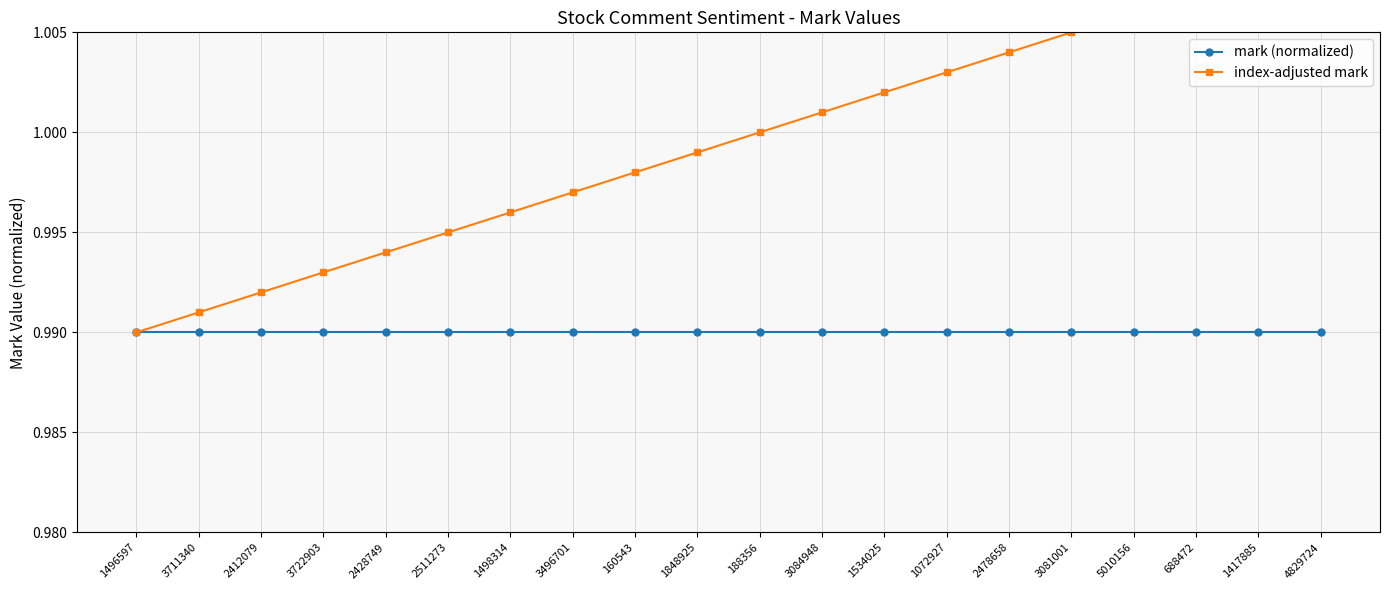

What is the total value across all series at 1417885?

2.0